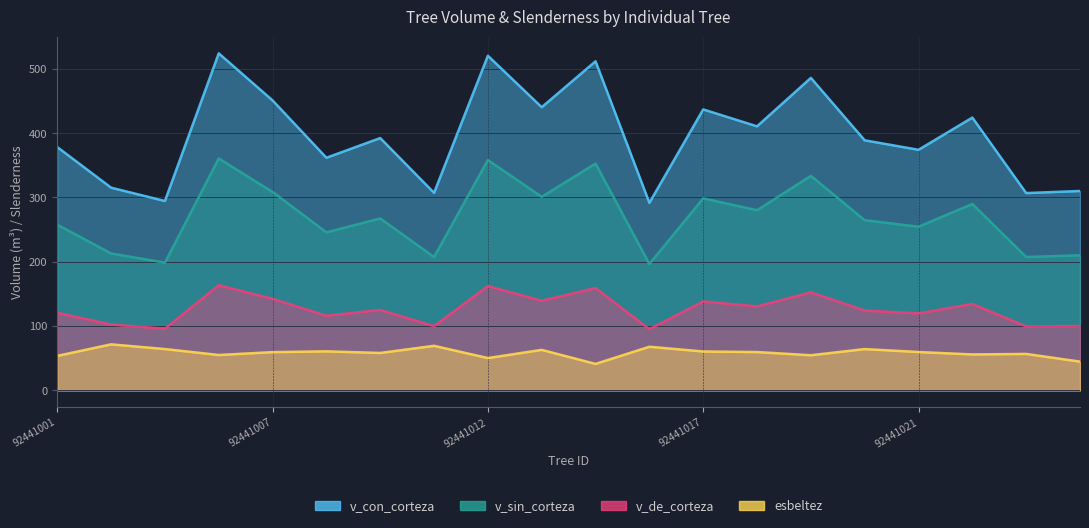

At how many categories does at least one series exceed 335?

14